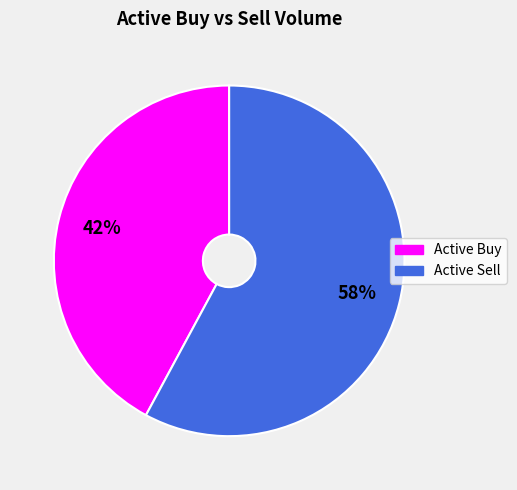

Count the number of slices in the pie.

2